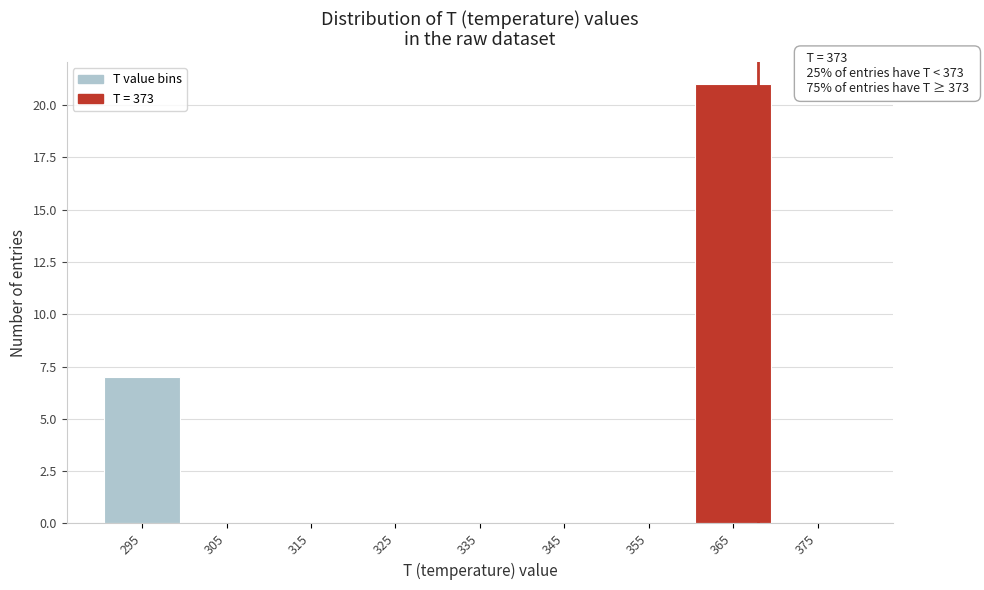

Reading right to left, list all the values displayed in this chart.

375=0	365=21	355=0	345=0	335=0	325=0	315=0	305=0	295=7